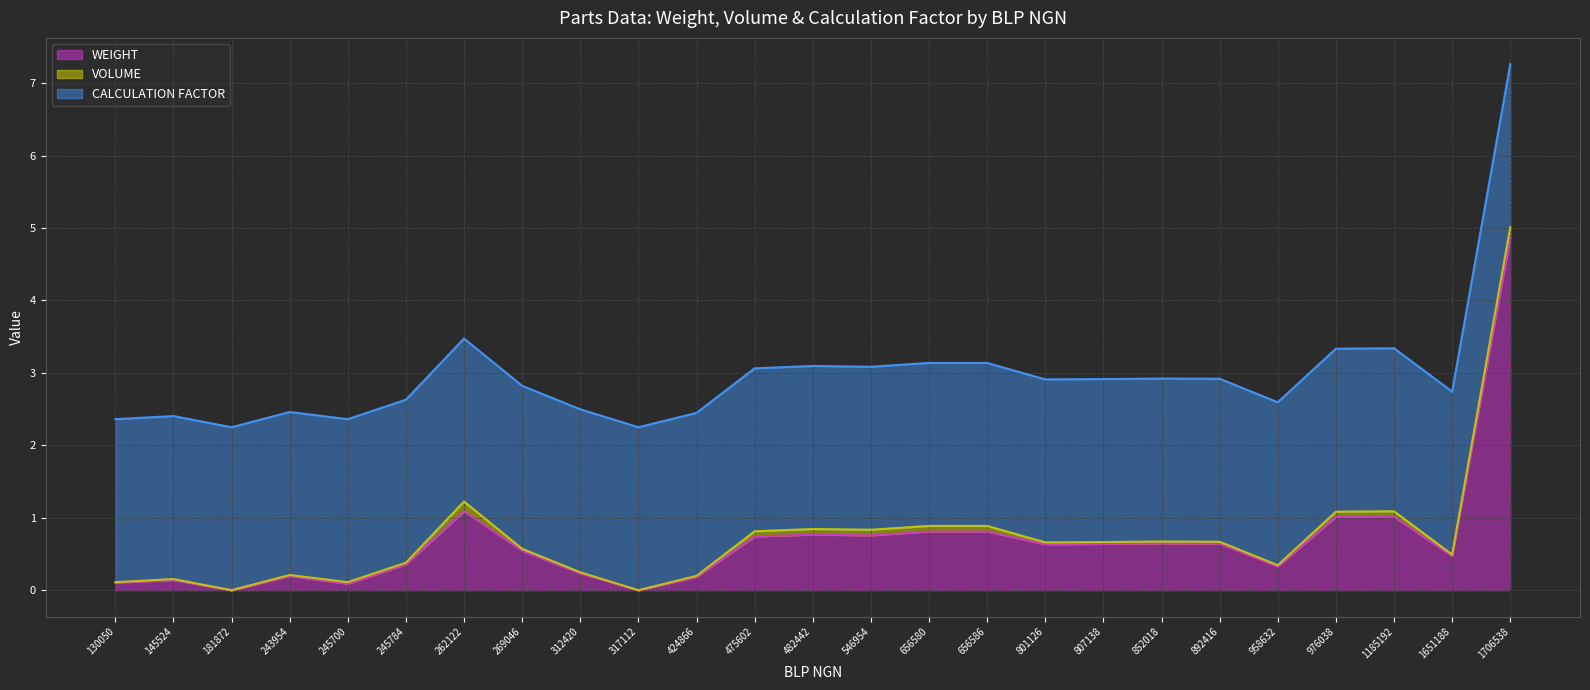

Count the number of categories in the chart.

25